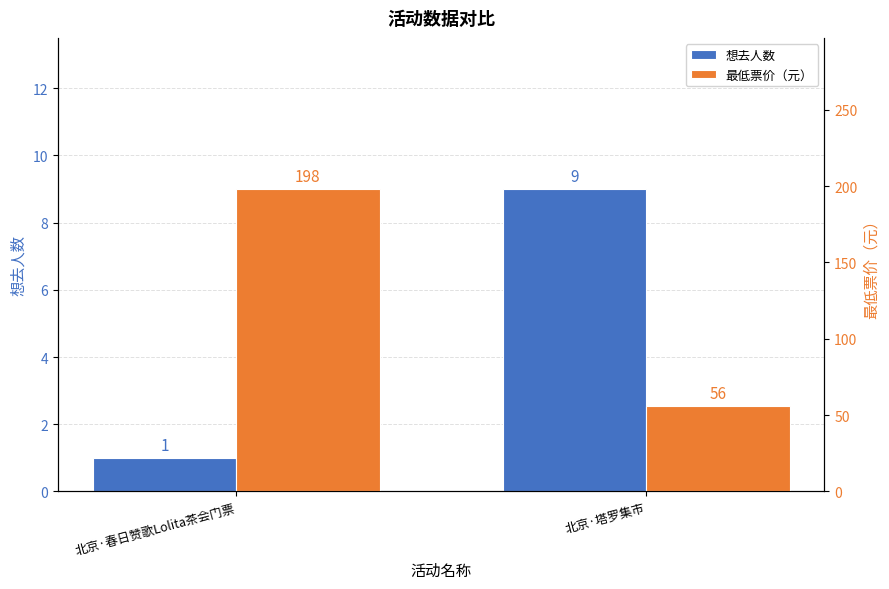

What is the spread (max minus min) of values at 北京·塔罗集市?

47